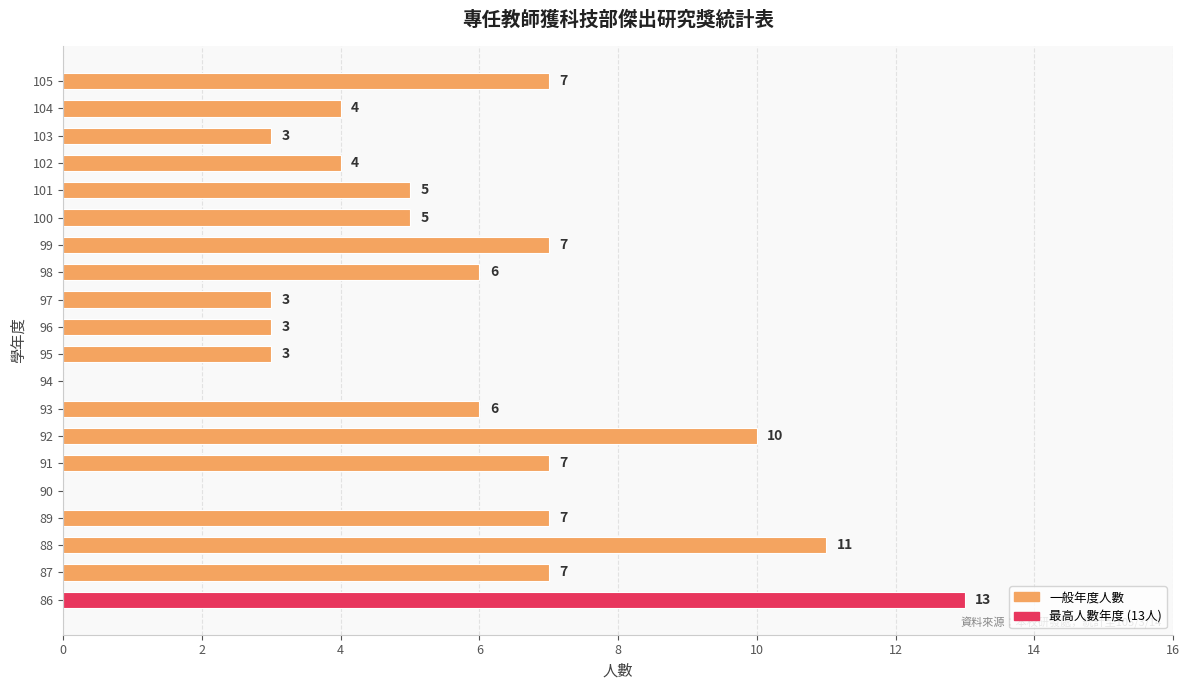

What is the approximate value at 96?

3